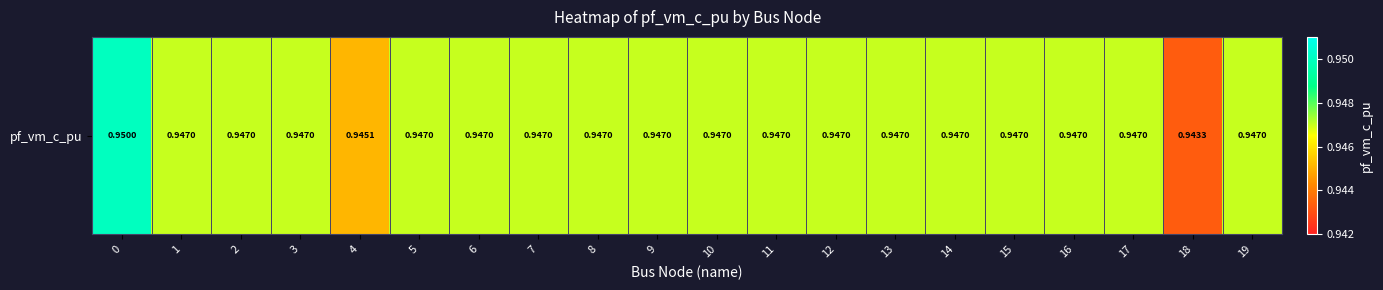

Rank the categories by value from lowest to highest.

18, 4, 1, 5, 19, 2, 3, 6, 11, 7, 8, 9, 10, 12, 13, 14, 15, 16, 17, 0